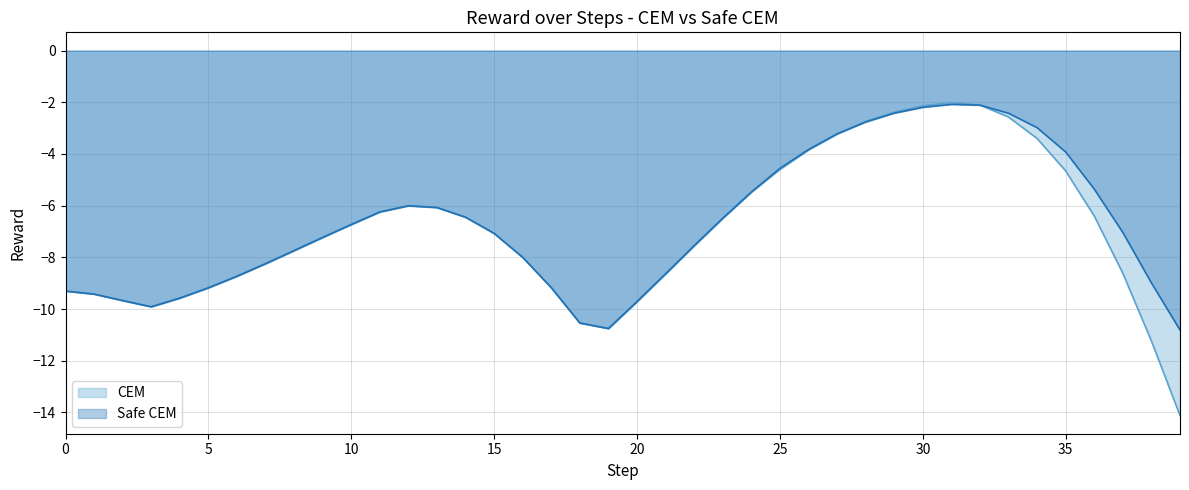

What is the sum of all CEM values?

-277.9